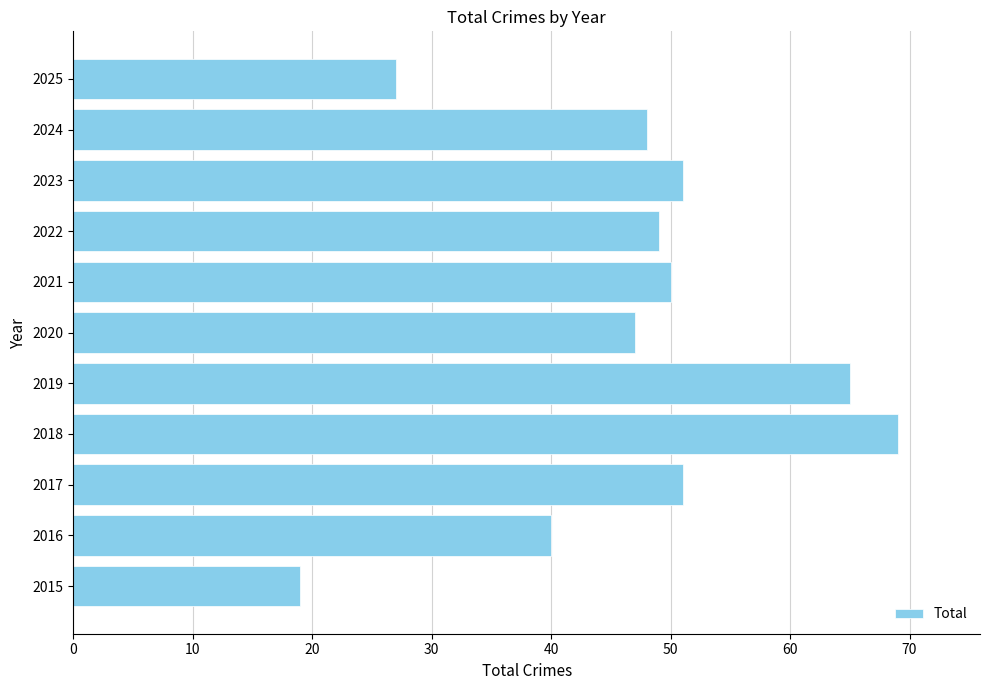

Read the value at 2021, to the nearest 10.

50